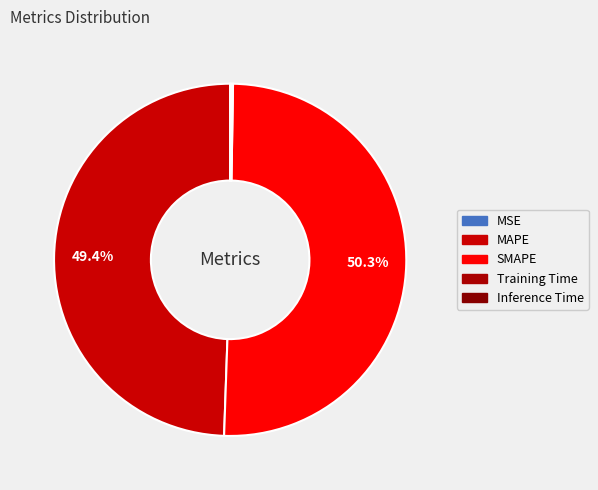

Is SMAPE the majority of the pie?

Yes